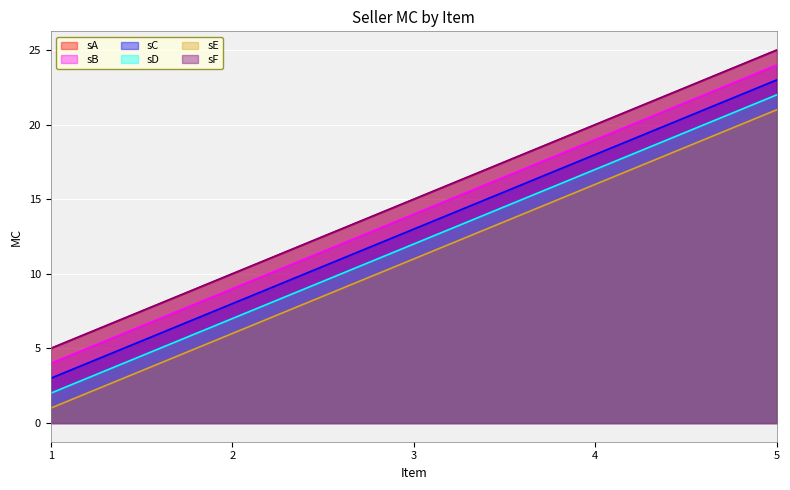

At which category is the sum across all series the highest?

5